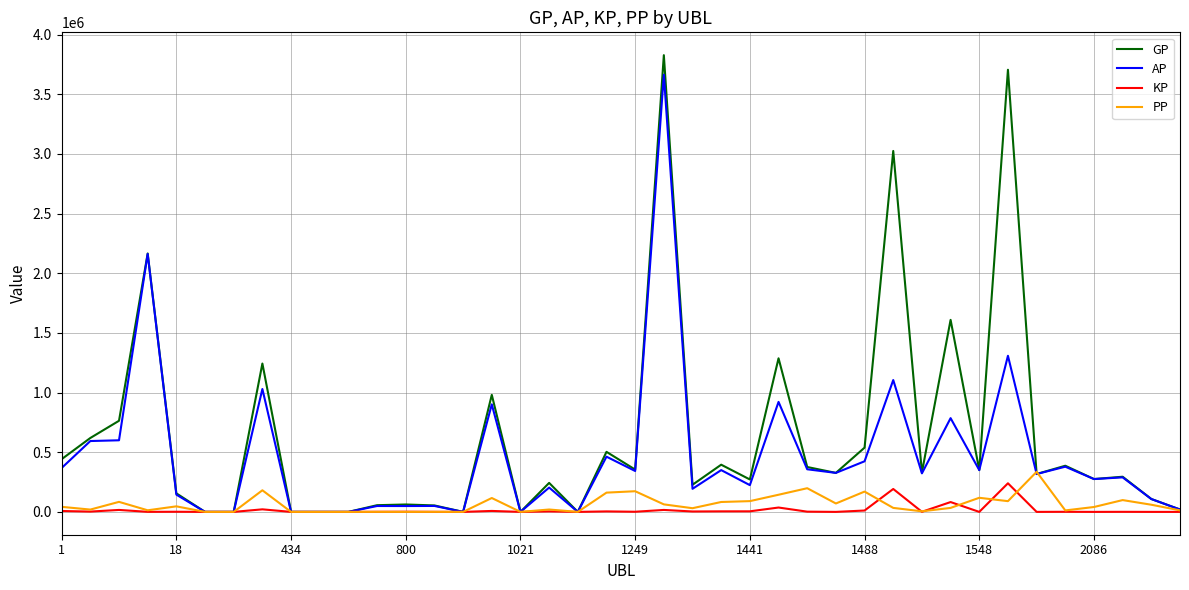

What are all the series names shown in the legend?

GP, AP, KP, PP